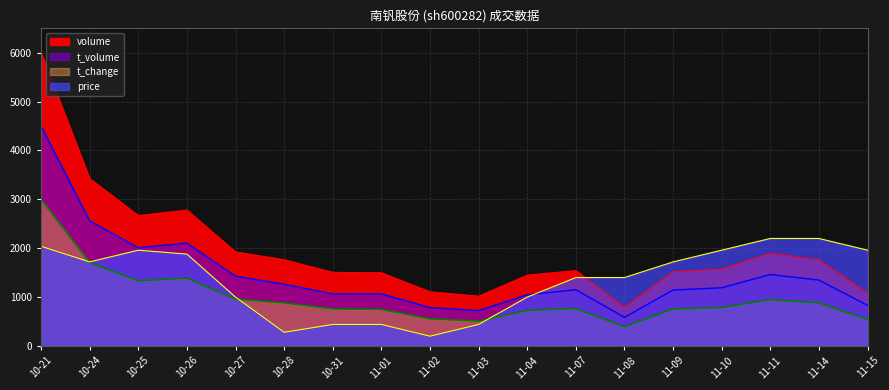

Is it true that t_change equals 508.0 at 11-03?

True